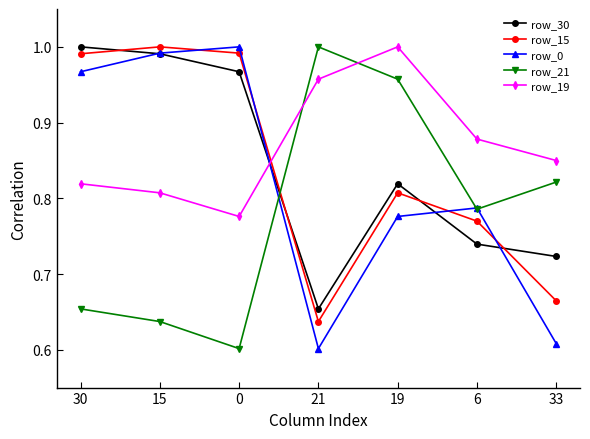

Is it true that row_30 equals 1.2 at 6?

False